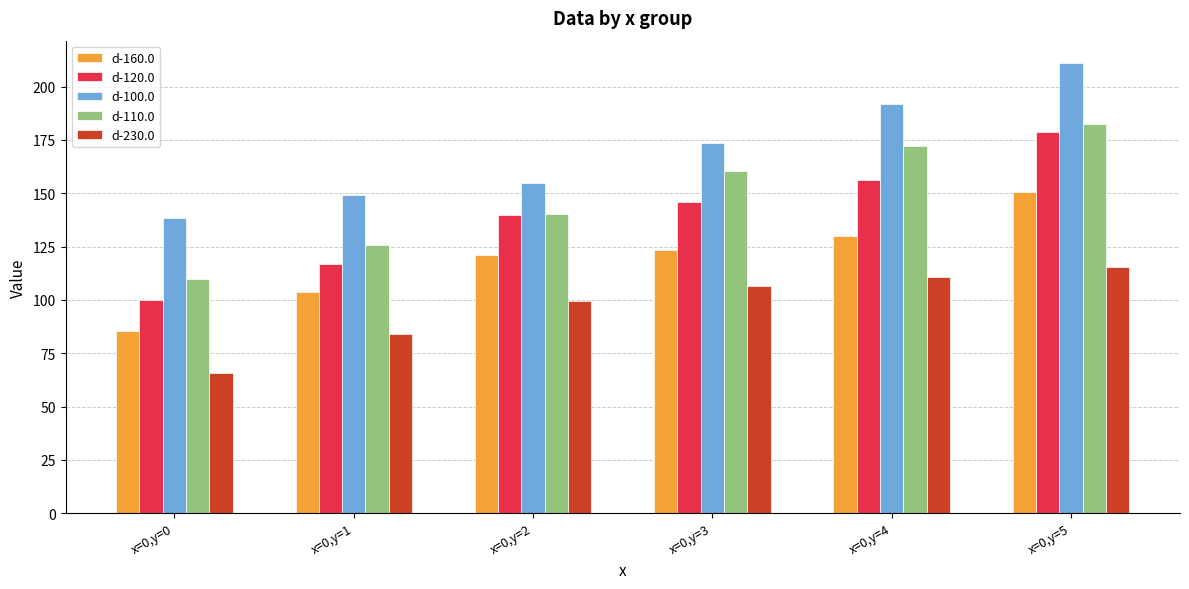

What is the value of the d-160.0 bar at the 6th from the left?

150.6